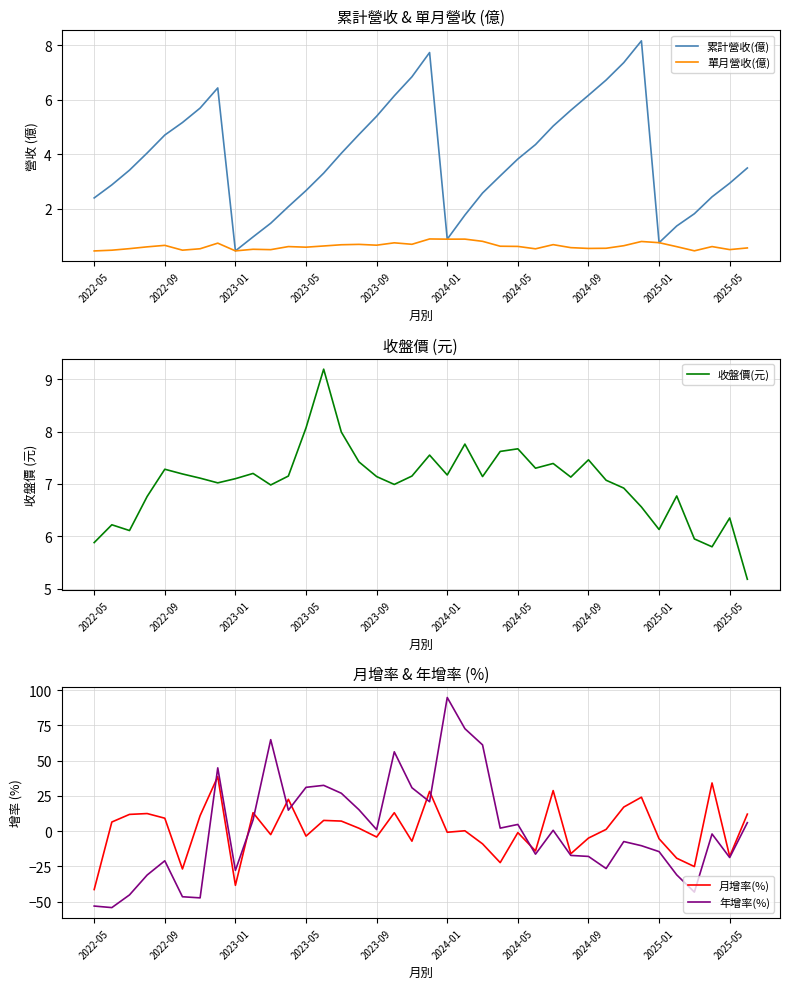

Is it true that 累計營收(億) equals 9.5 at 2023-09?

False